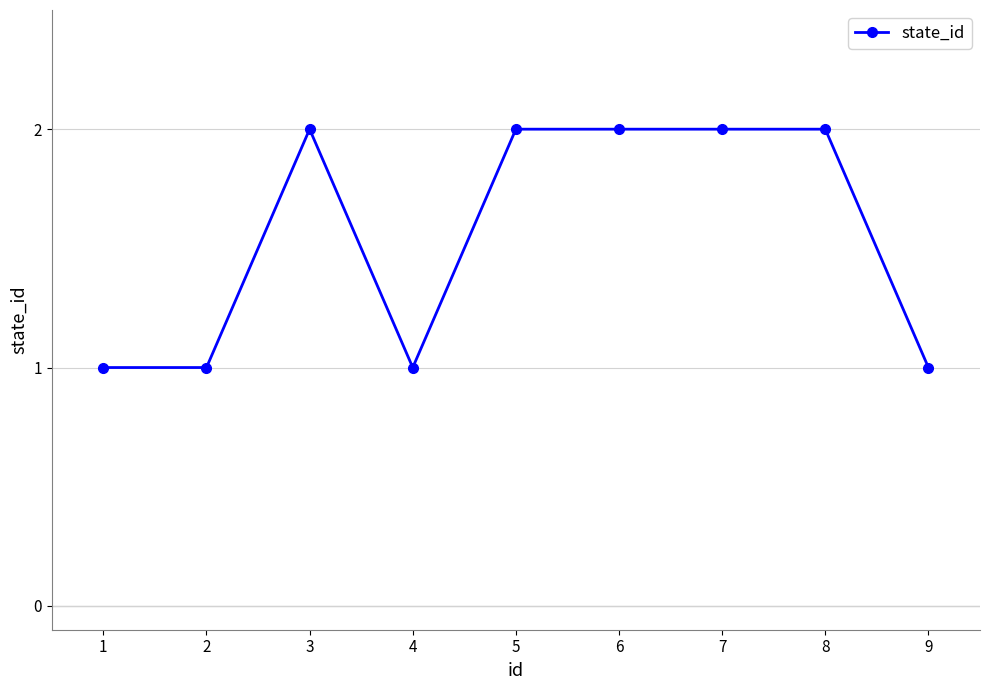

Approximately how many times larger is the value at 2 compared to 1?

1.0